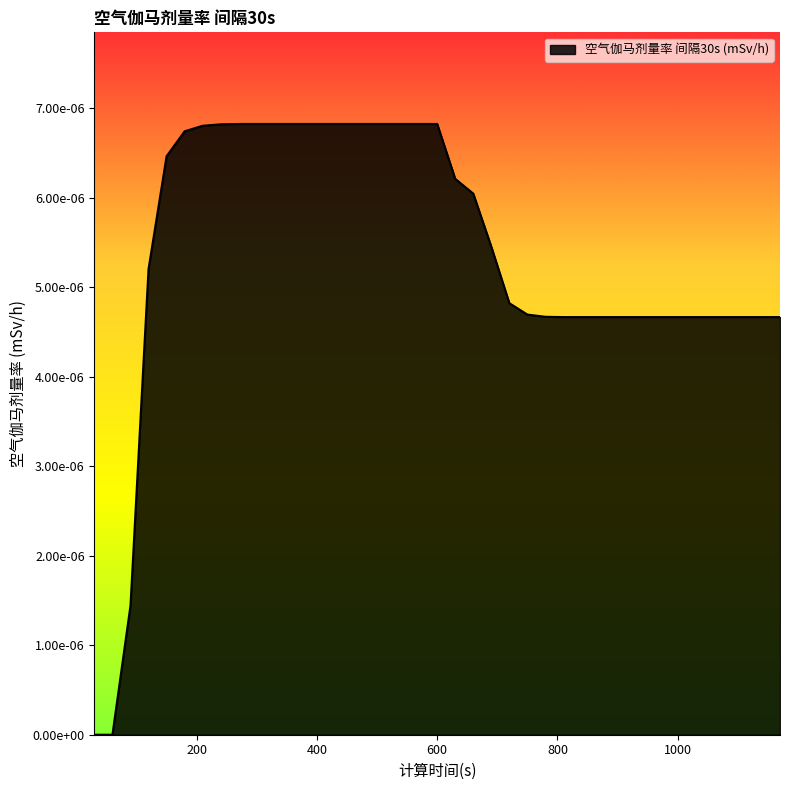

Does the chart display data point markers on the line(s)?

No